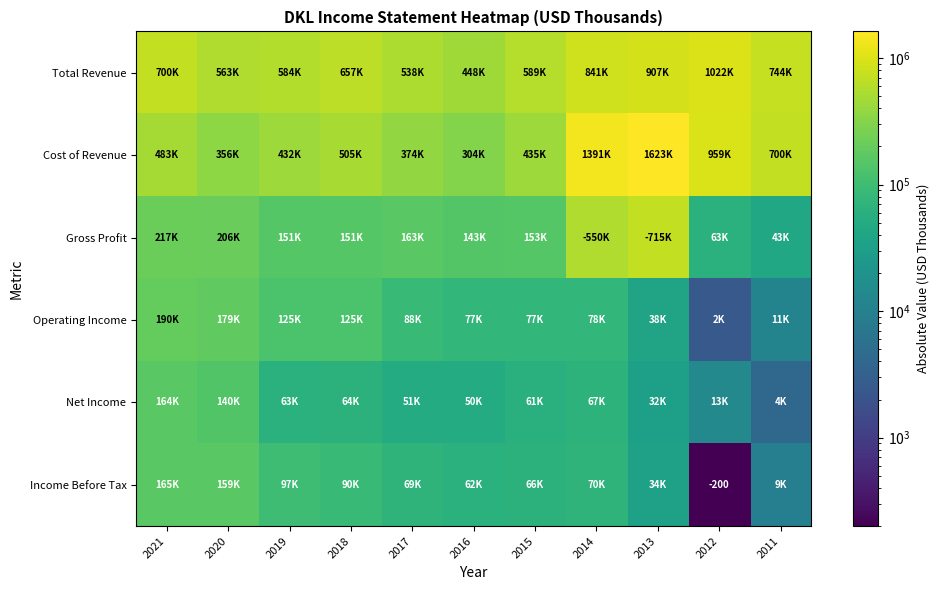

At which label does Net Income reach its peak?

2021